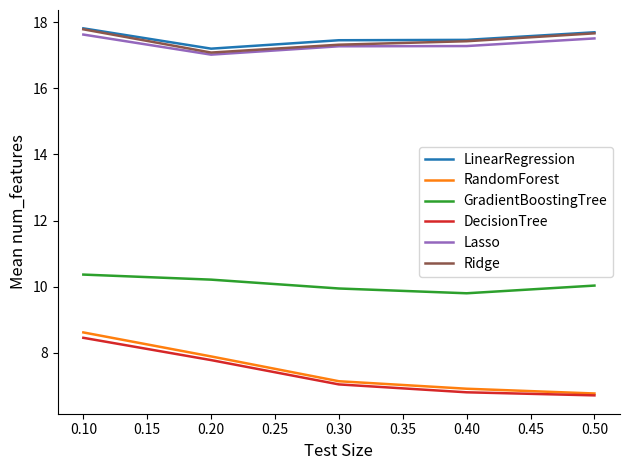

Is the value of Lasso at 0.30 greater than the value of RandomForest at 0.30?

Yes